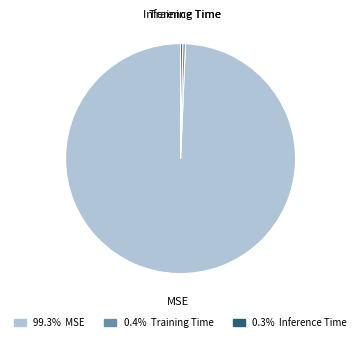

Count the number of slices in the pie.

3